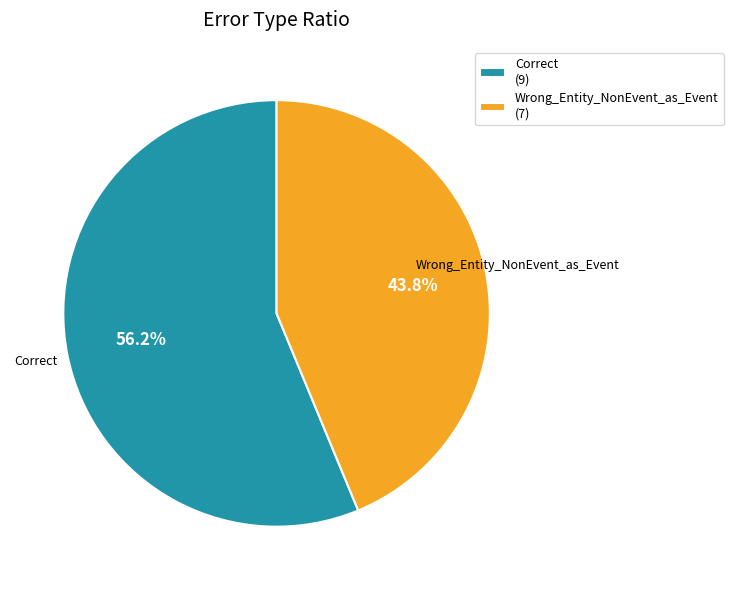

To the nearest percent, what portion does Correct represent?

56%